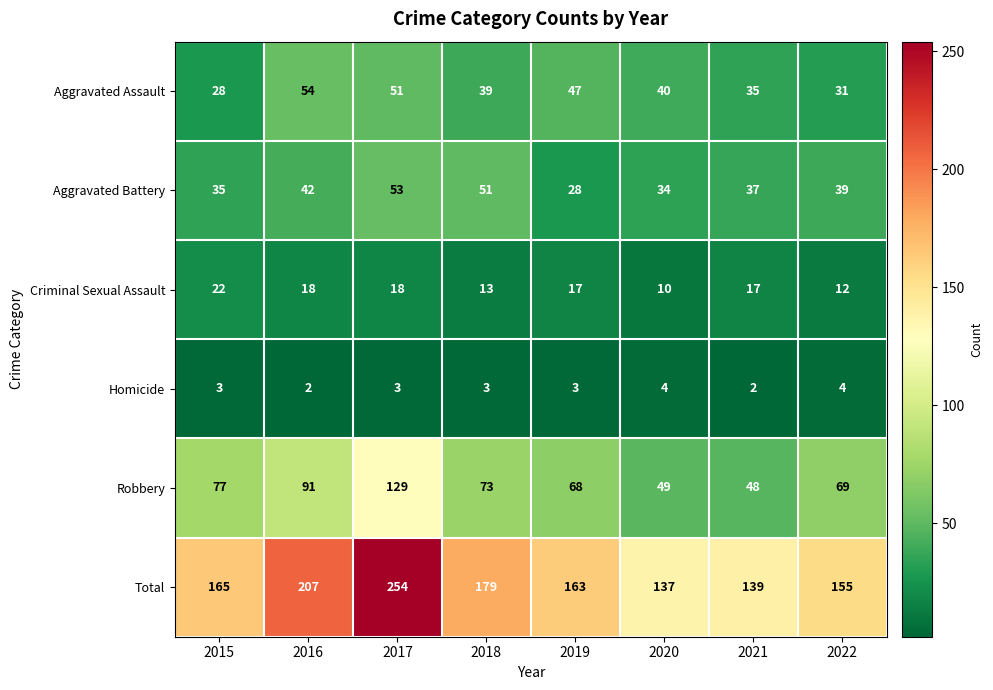

Which series has the widest spread of values?

Total